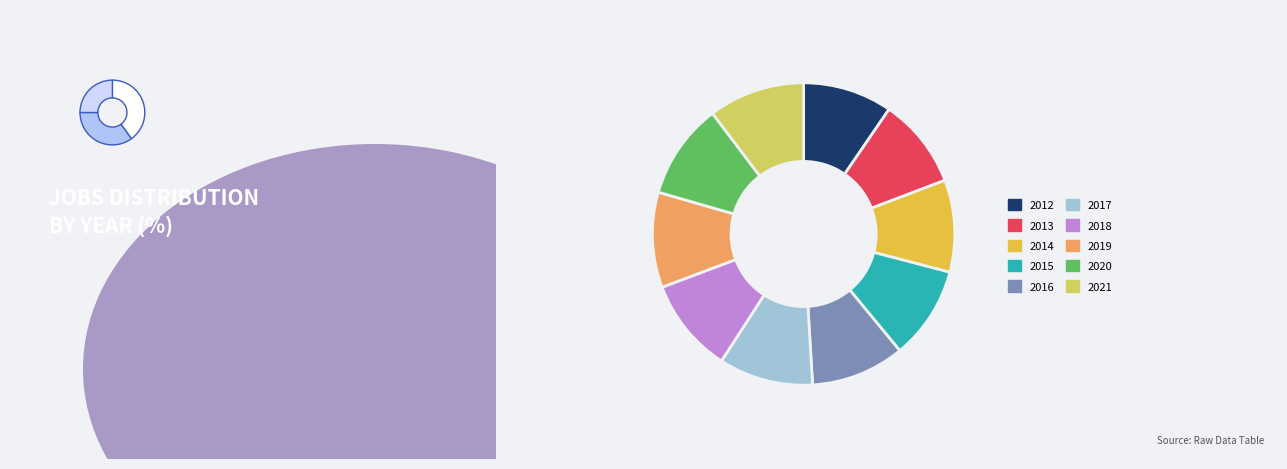

How many segments does this pie chart have?

10